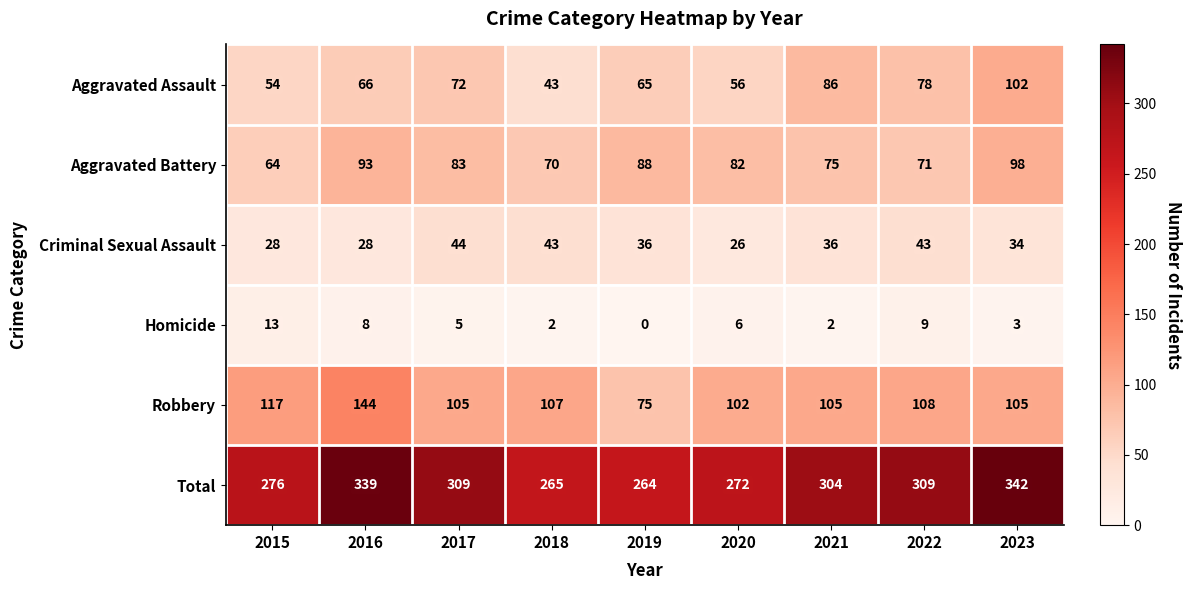

Which series has the largest total across all categories?

Total